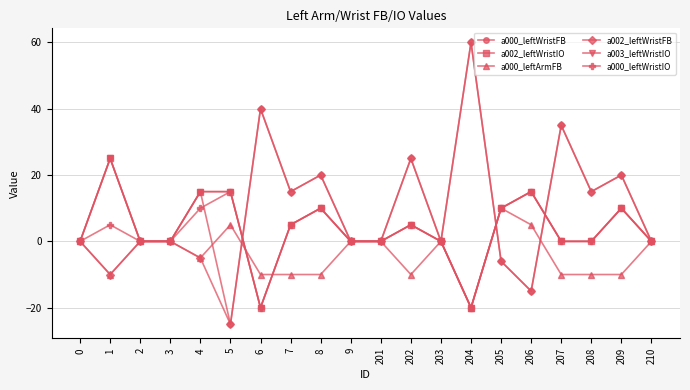

Which has a higher value, 203 or 206?

203